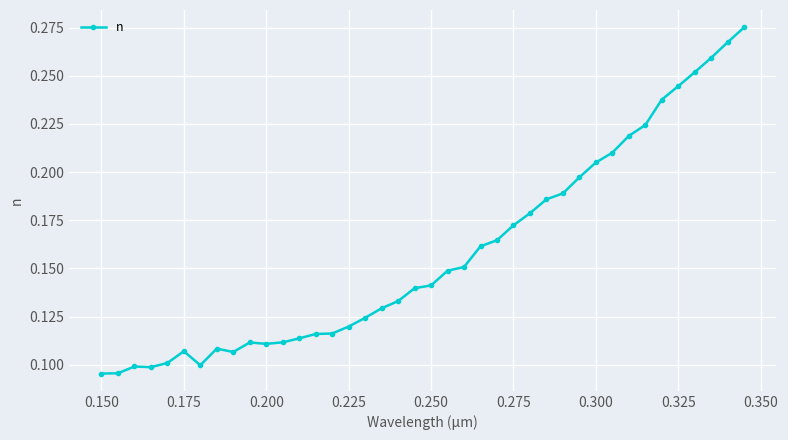

True or false: there are more than 1 points higher than both neighbors.

True